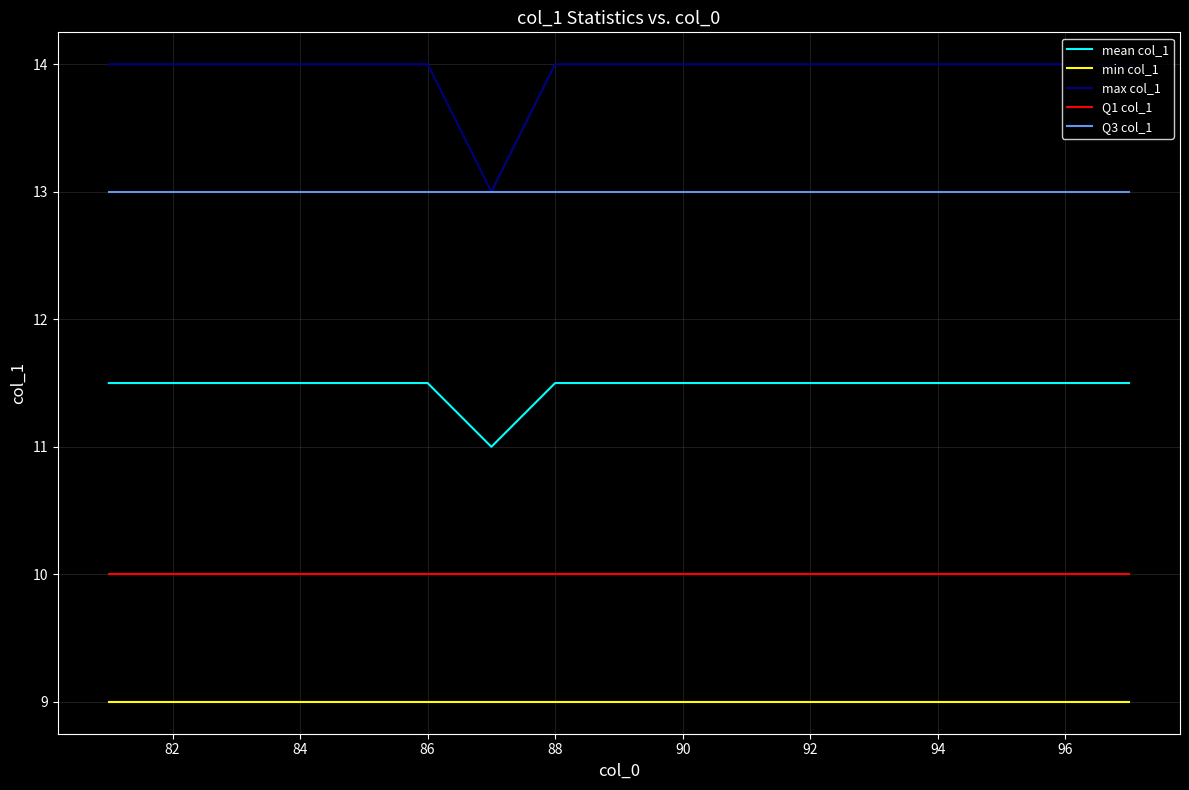

True or false: Q3 col_1 and min col_1 cross at least once.

False